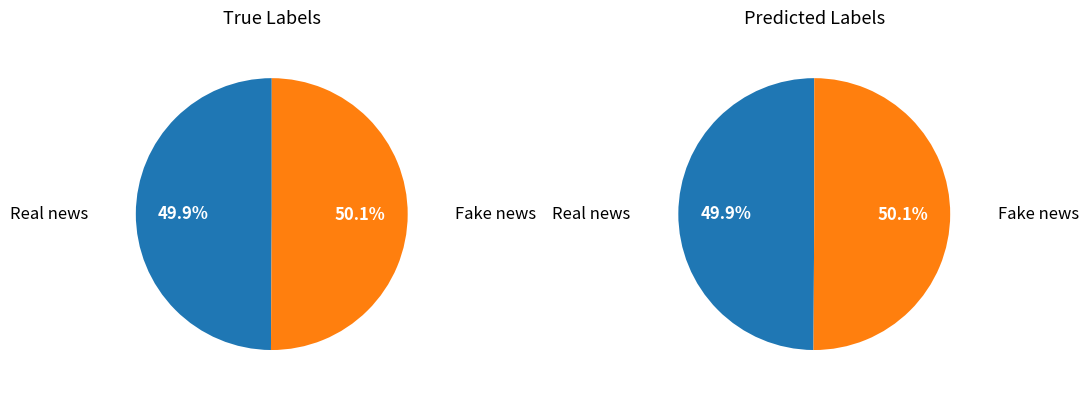

Is there a majority slice in this chart?

No